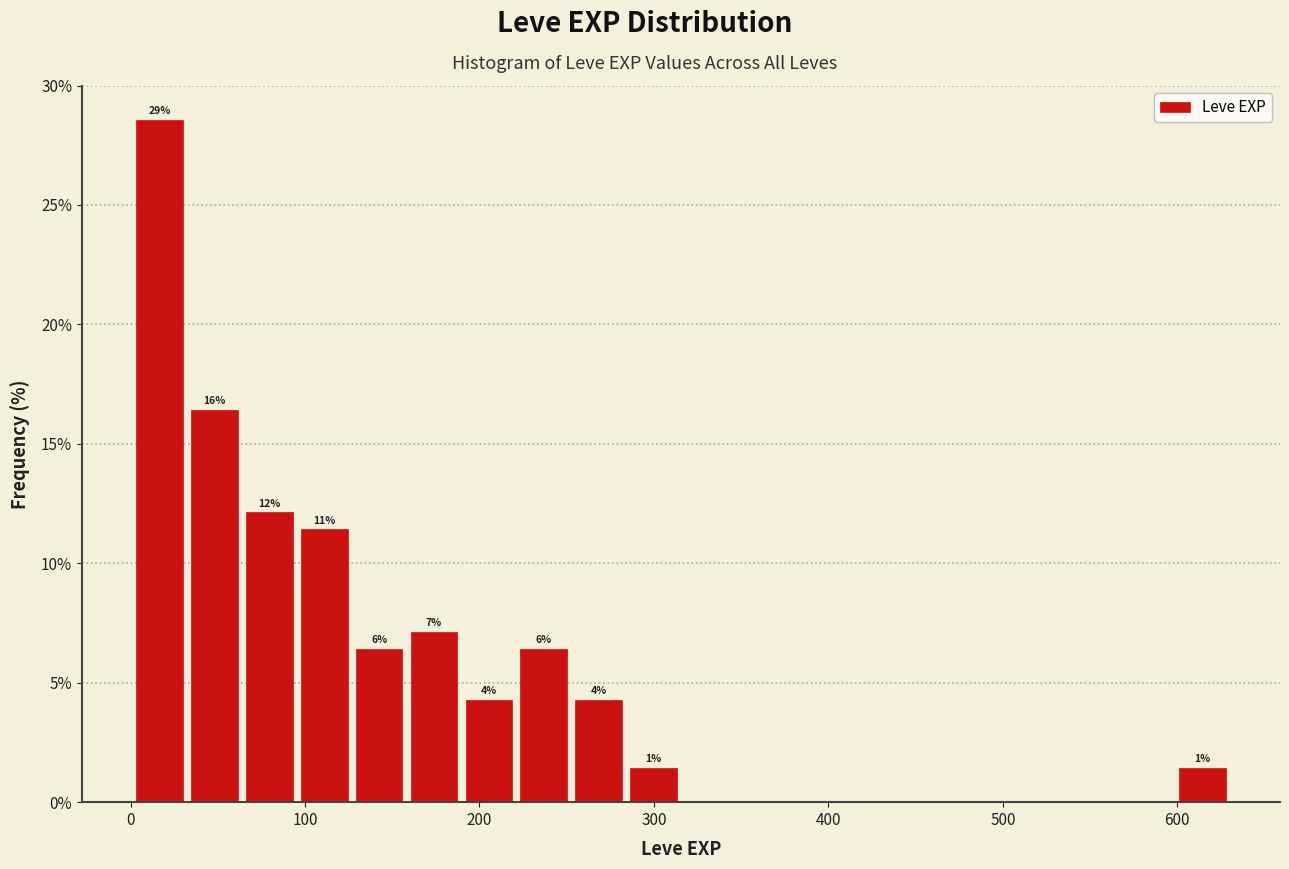

Around what value on the x-axis is the tallest bar? Give the approximate position of its centre, as read against the axis.

20